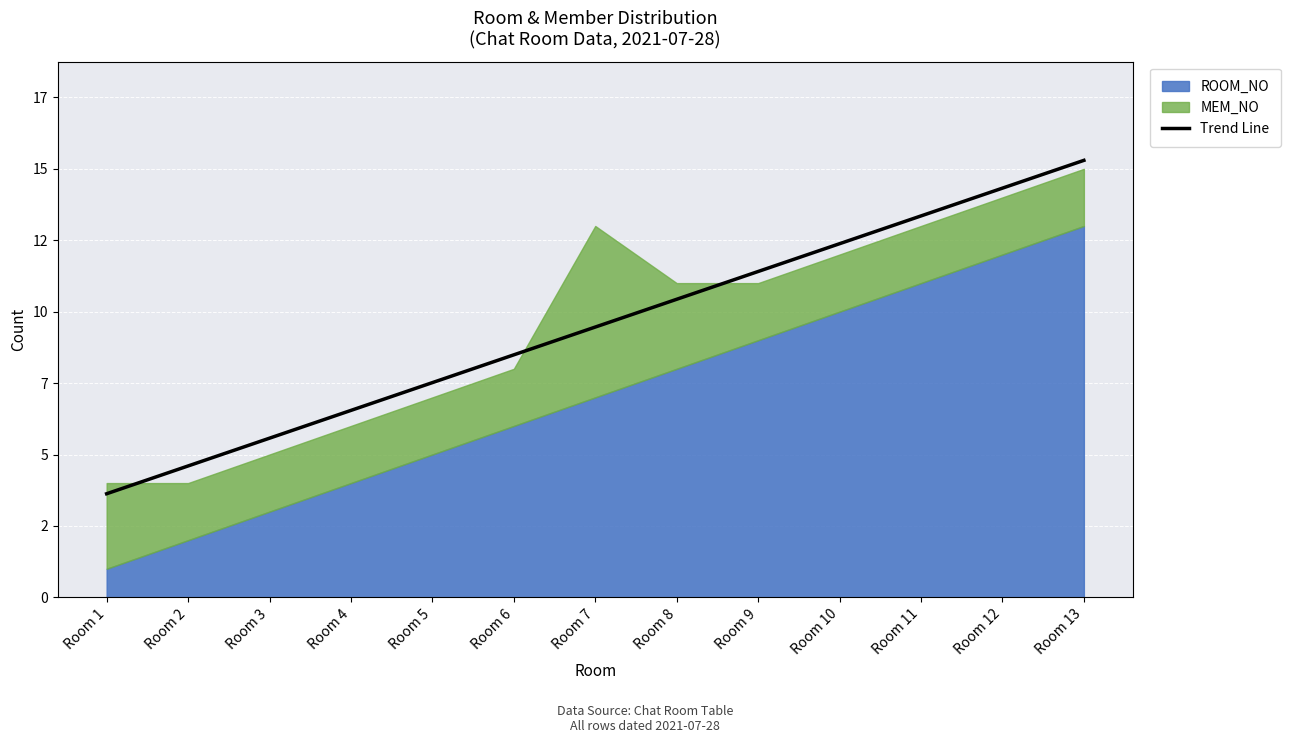

What is the difference between the values at Room 4 and Room 13?

8.8